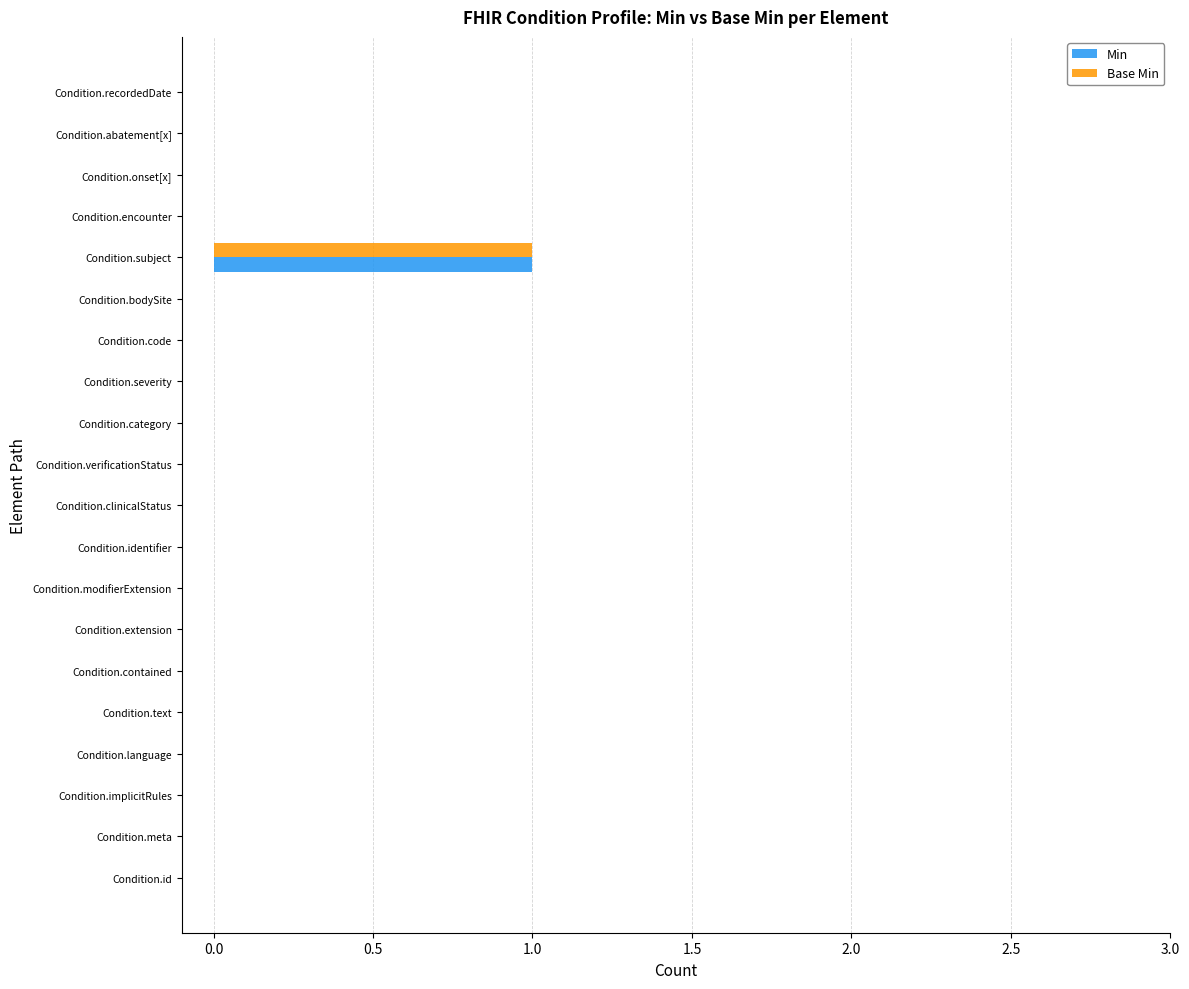

How many distinct data groups are displayed?

2